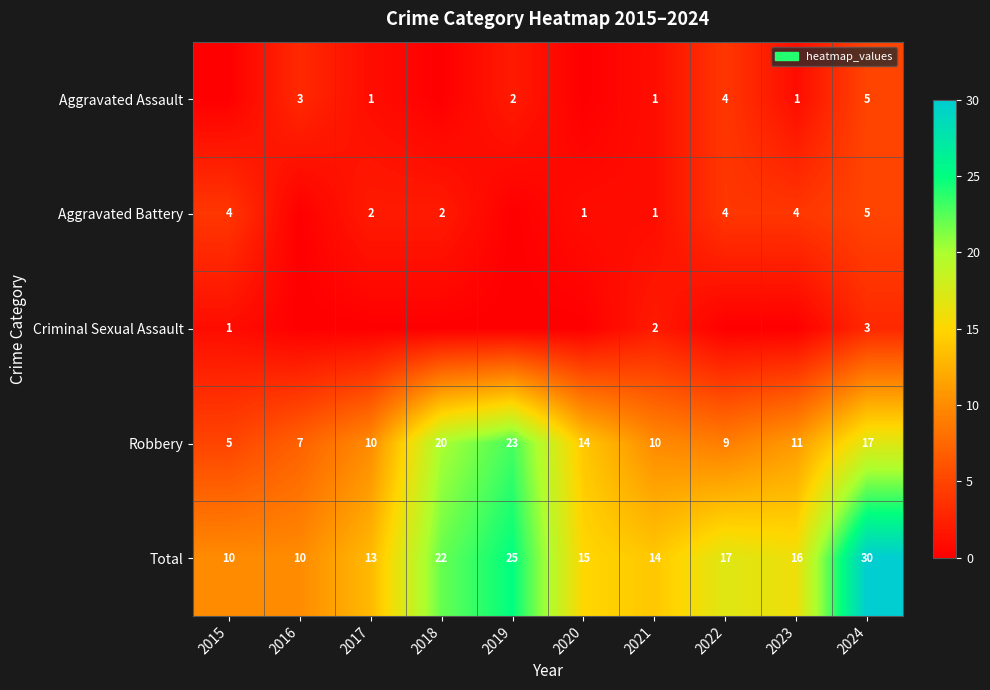

At which category is the sum across all series the highest?

2024